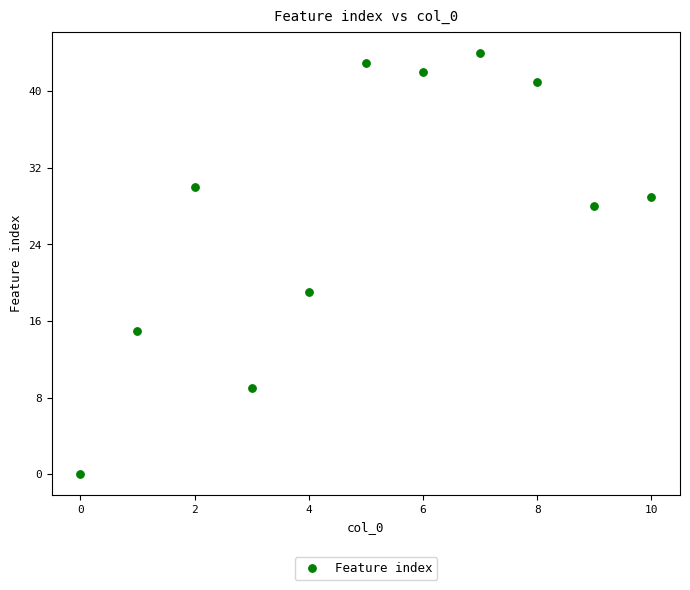

What Y value in the scatter plot is closest to 22?

19